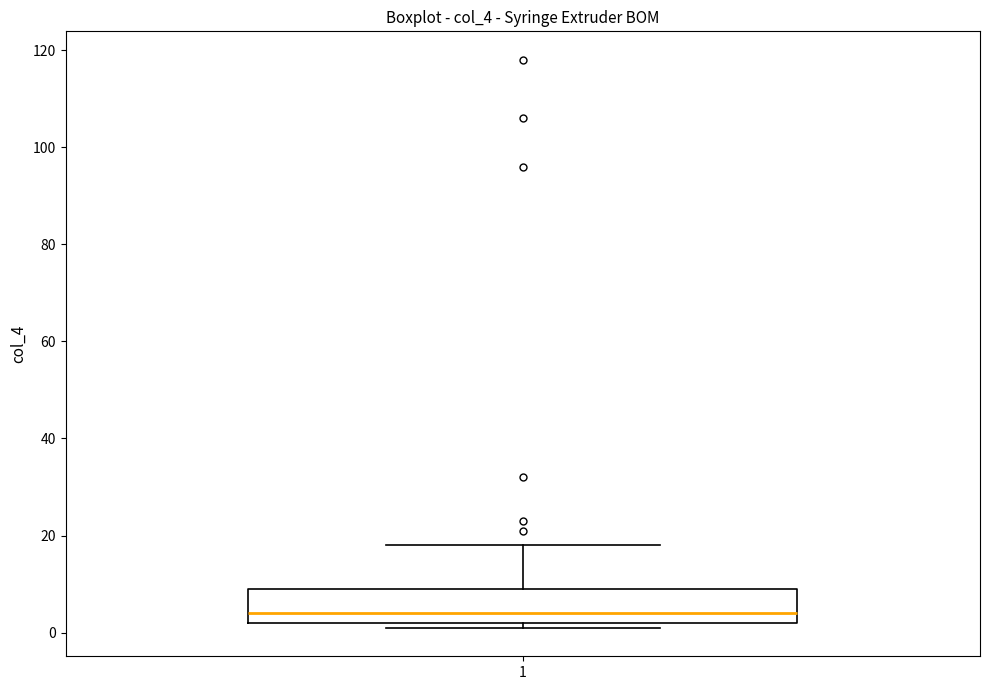

Where is the upper edge of the box at x = 1 on the y-axis? The values are not printed on the chart, so give them approximately, as read against the axis.

10